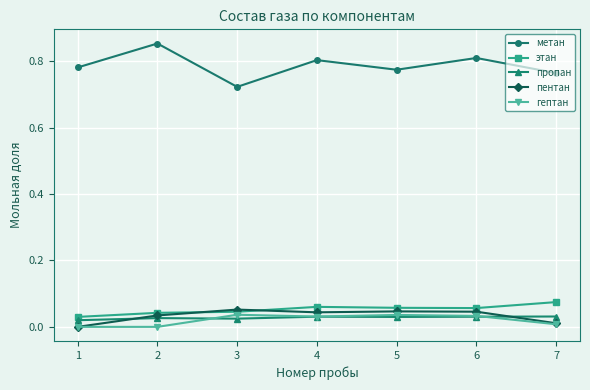

What is the sum of all этан values?

0.4